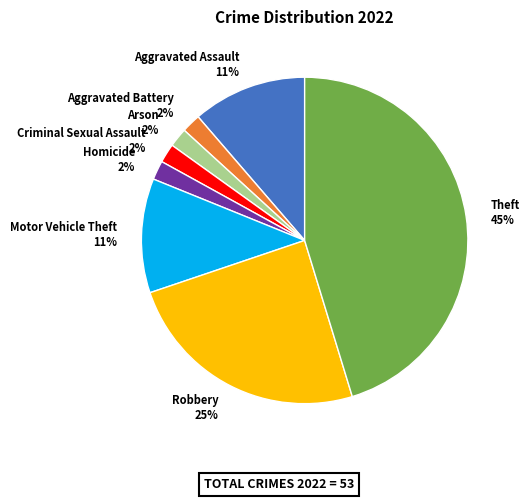

Is the sum of Theft and Aggravated Assault greater than half?

Yes